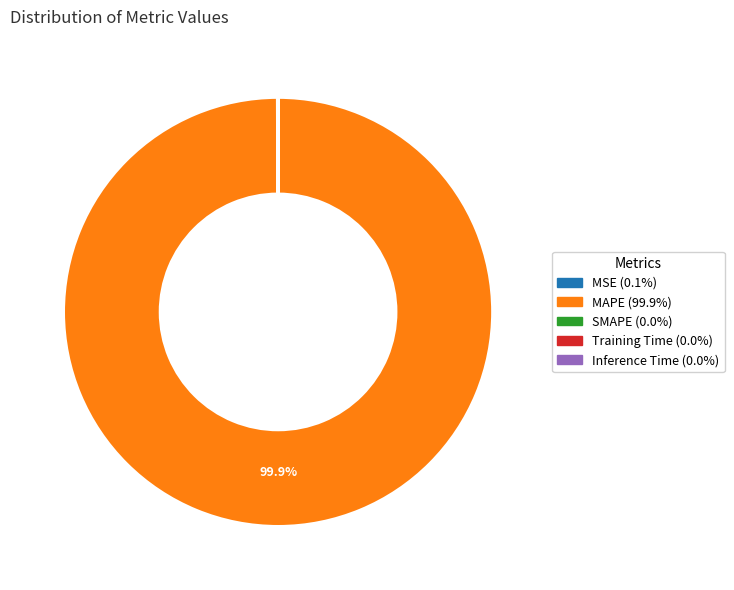

Which category has the biggest portion of the pie?

MAPE